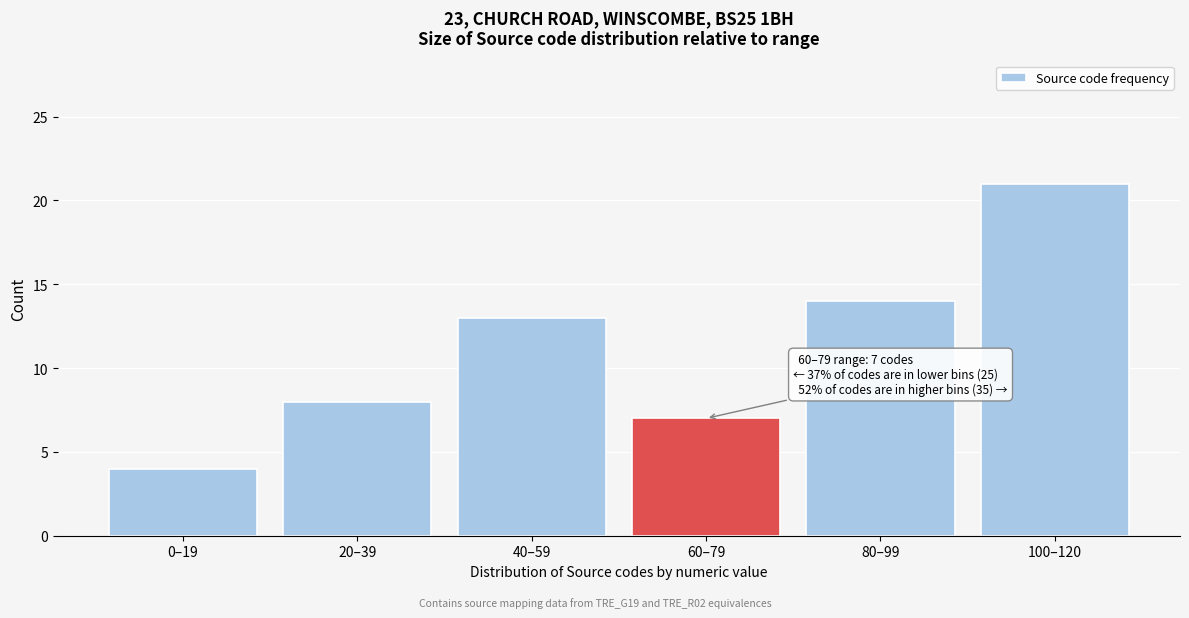

Reading left to right, what are all the values shown in this chart?

4	8	13	7	14	21